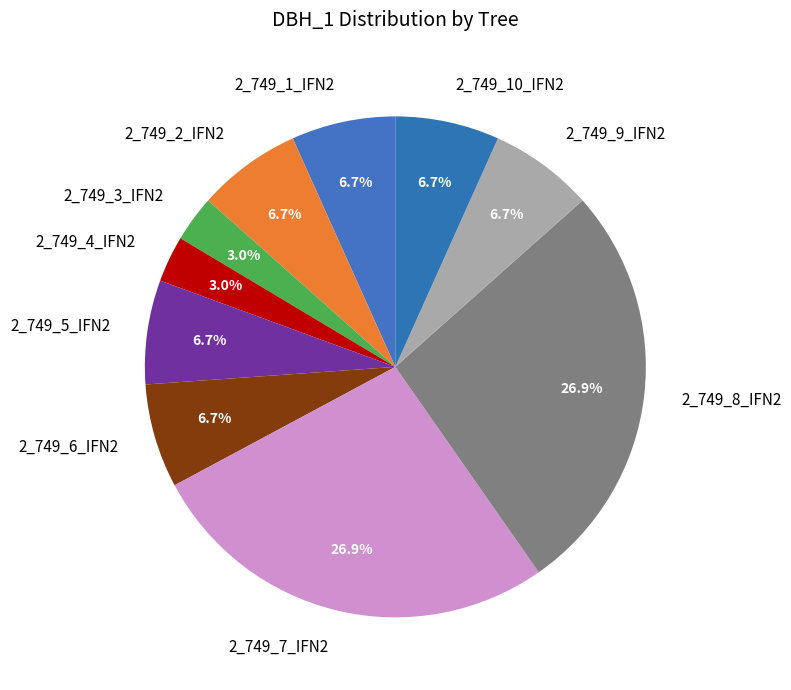

How many slices are in this pie chart?

10